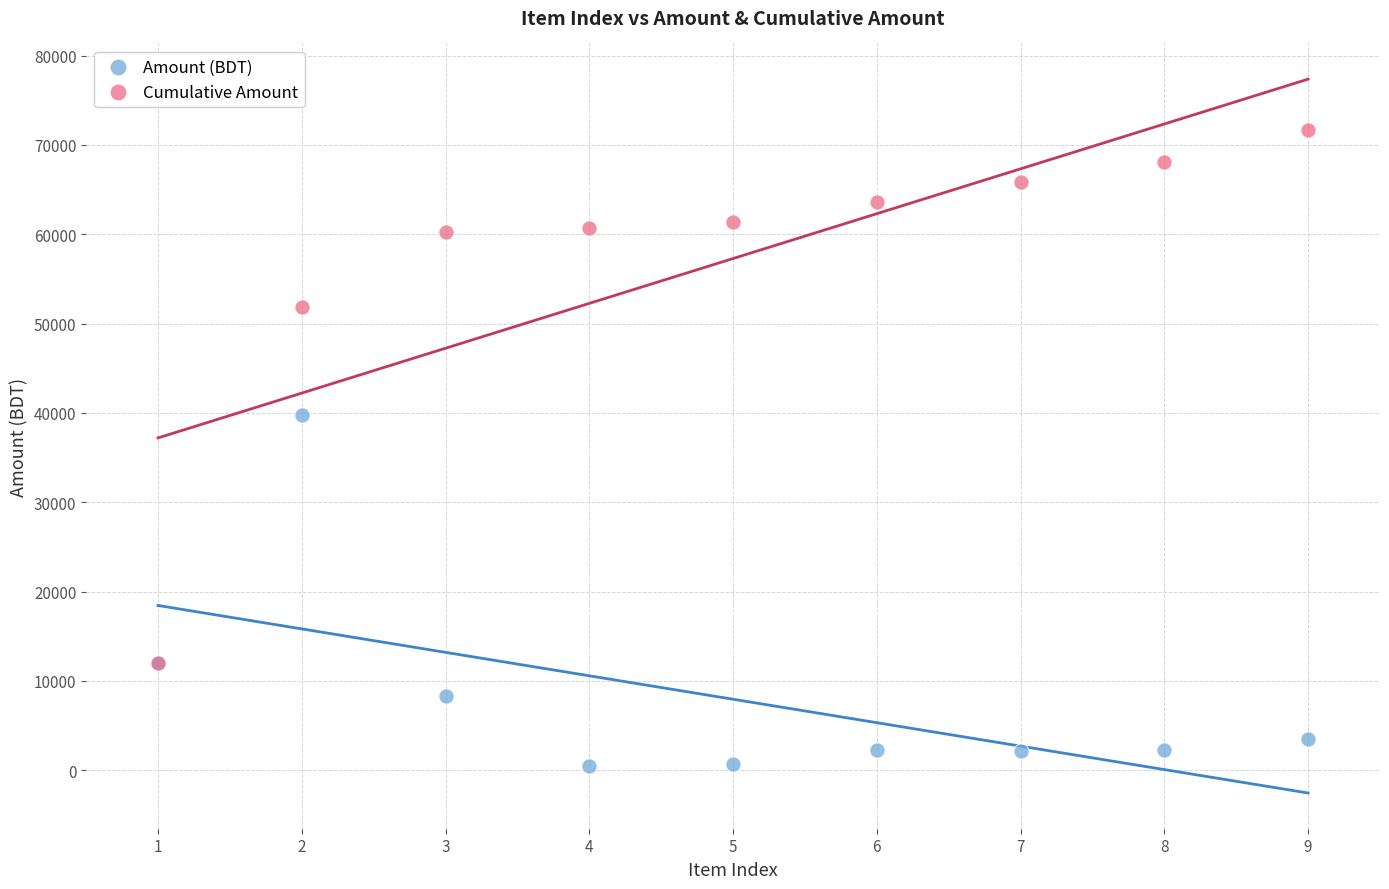

What are all the series names shown in the legend?

Amount (BDT), Cumulative Amount